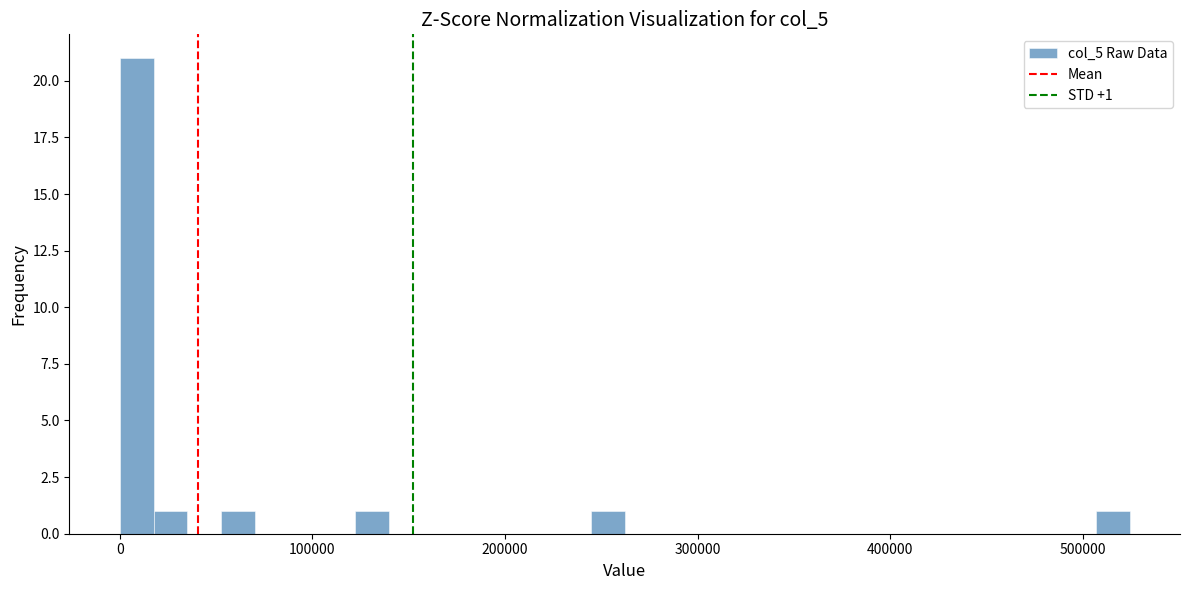

Read against the x-axis, roughly where is the centre of the tallest bar?

10000